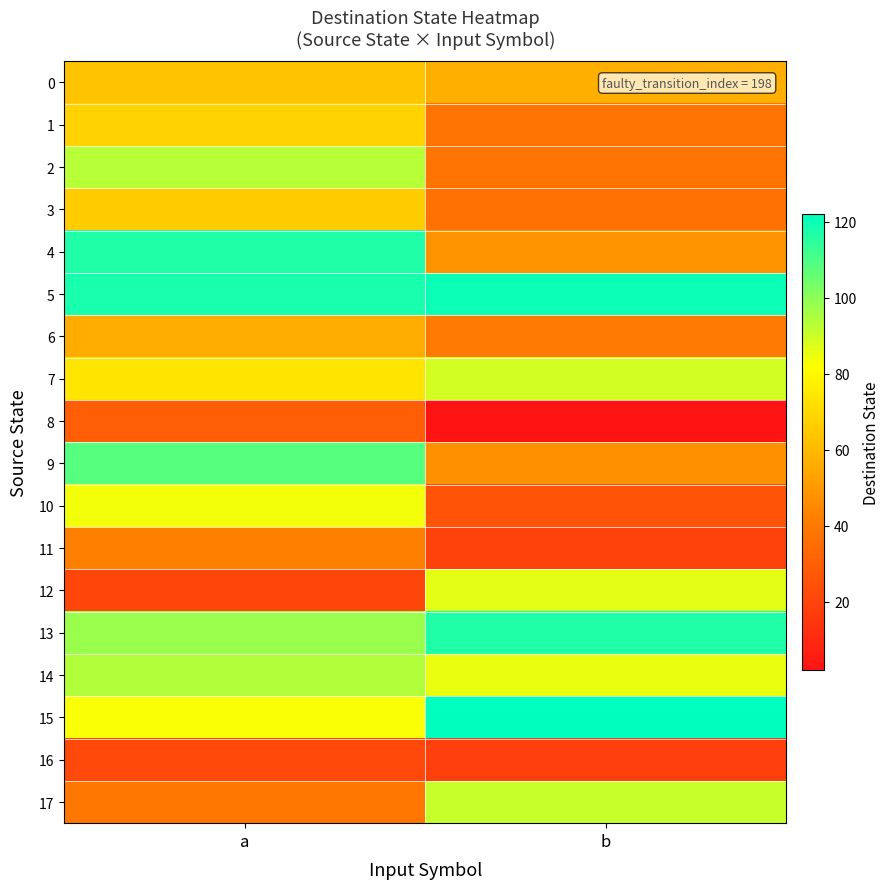

Reading left to right, transcribe all the data shown in this chart.

0: a=63	b=57
1: a=68	b=38
2: a=93	b=38
3: a=66	b=37
4: a=117	b=48
5: a=118	b=120
6: a=56	b=40
7: a=74	b=89
8: a=30	b=2
9: a=108	b=47
10: a=84	b=26
11: a=42	b=19
12: a=21	b=86
13: a=98	b=117
14: a=94	b=85
15: a=83	b=122
16: a=22	b=18
17: a=39	b=91